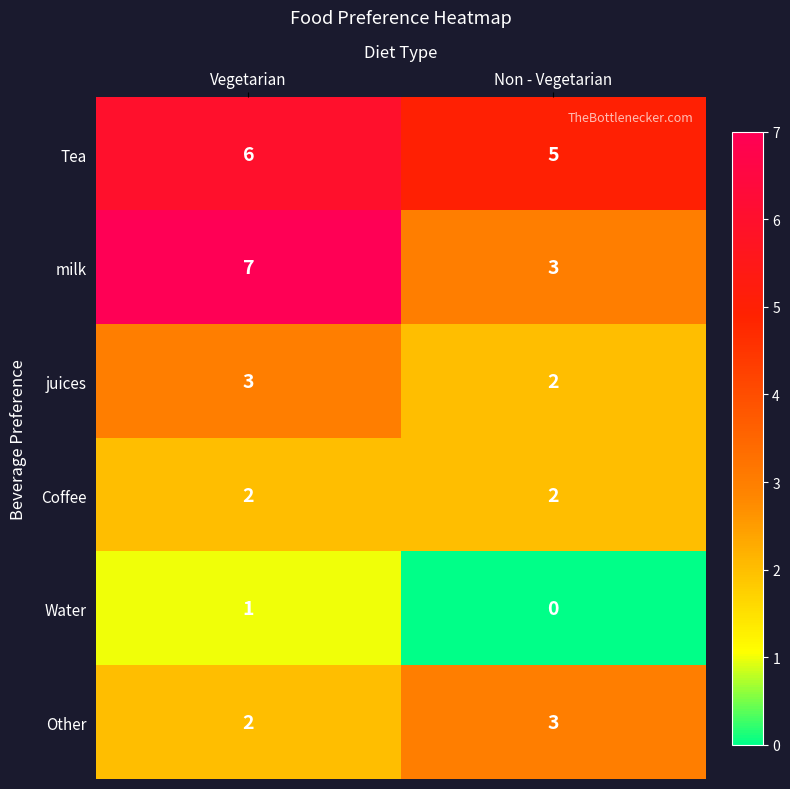

Which series has the largest range (max minus min)?

milk